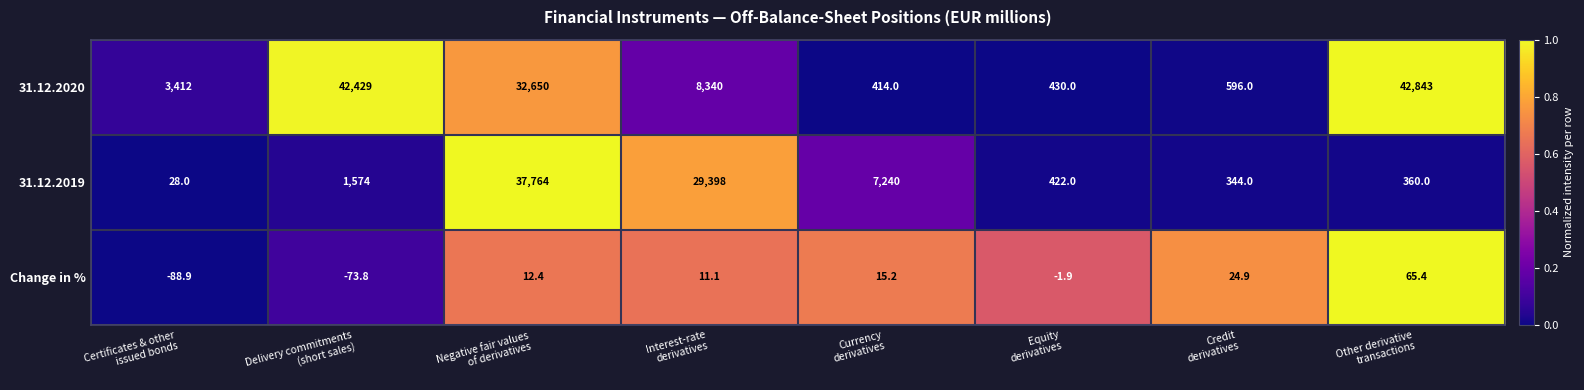

List the series in order of their overall mean, lowest first.

Change in %, 31.12.2019, 31.12.2020